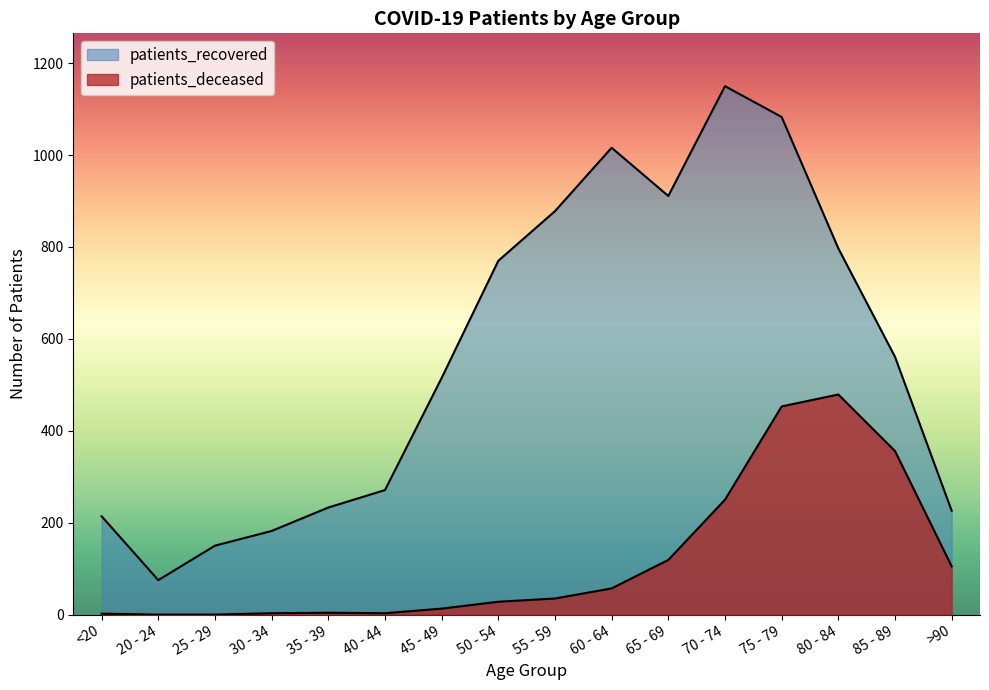

Is it true that patients_deceased equals 1 at 35 - 39?

False